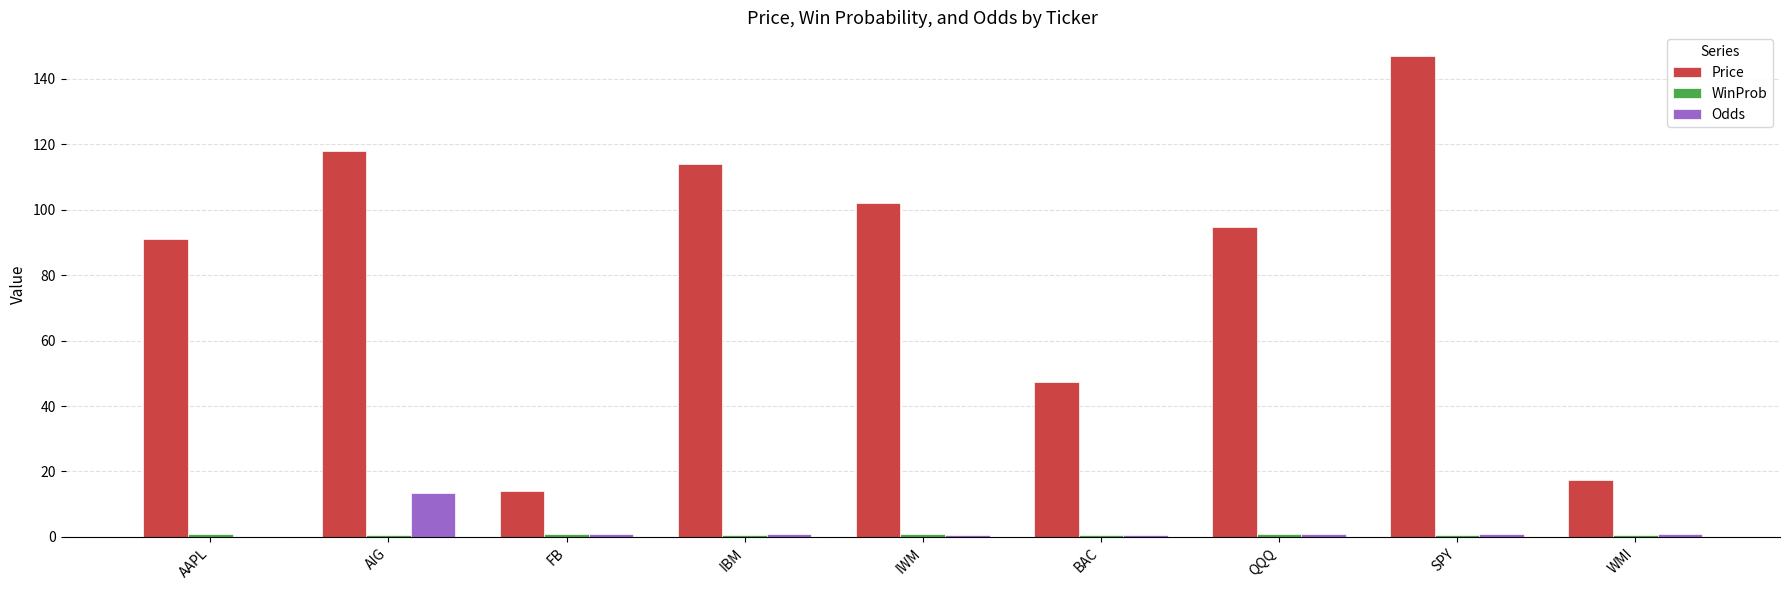

What is the total value across all series at IBM?

115.7